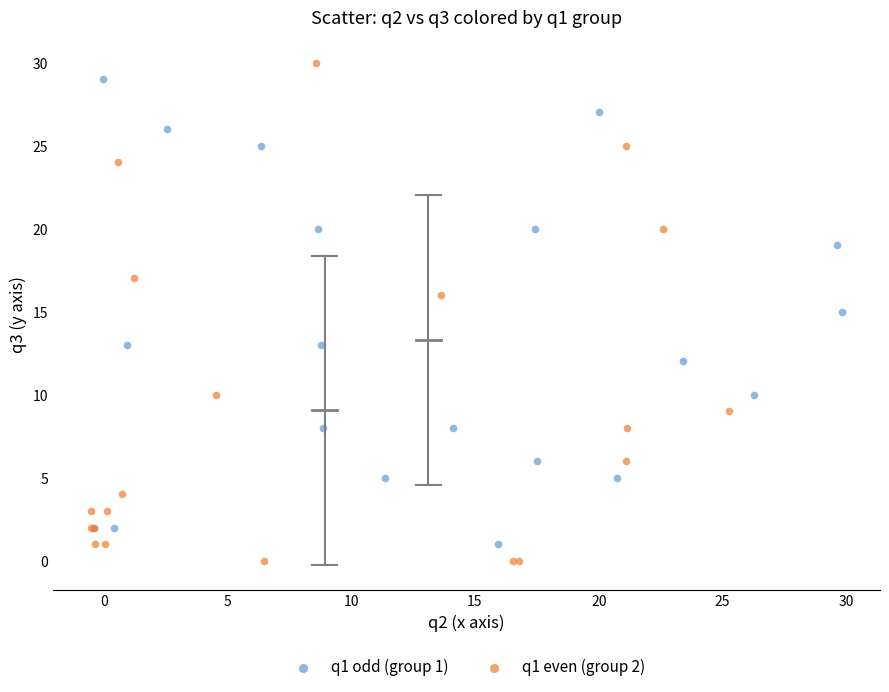

Which series has the widest spread of Y values?

q1 even (group 2)